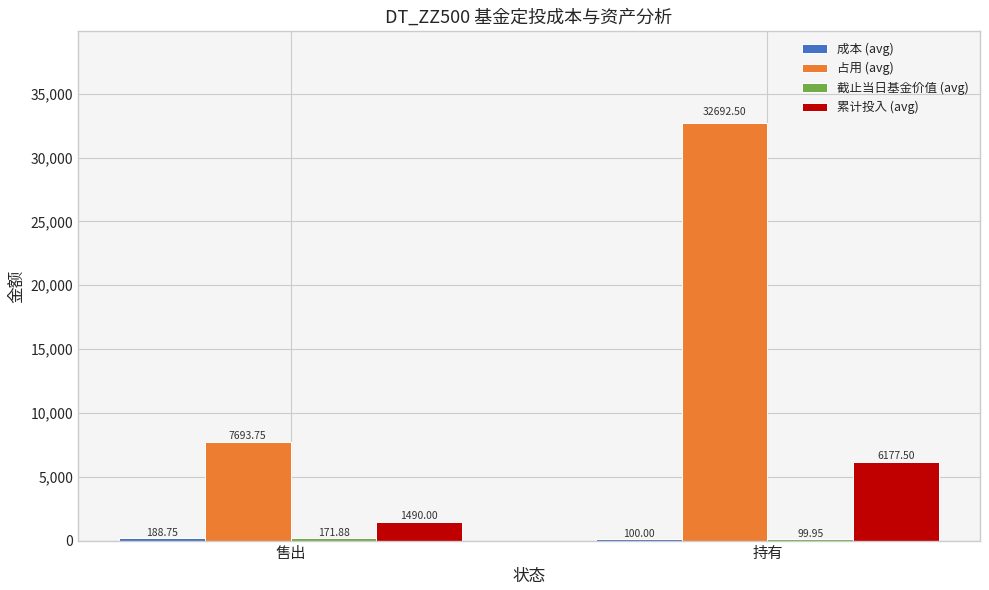

Where does the 累计投入 (avg) series first go above 6177?

持有